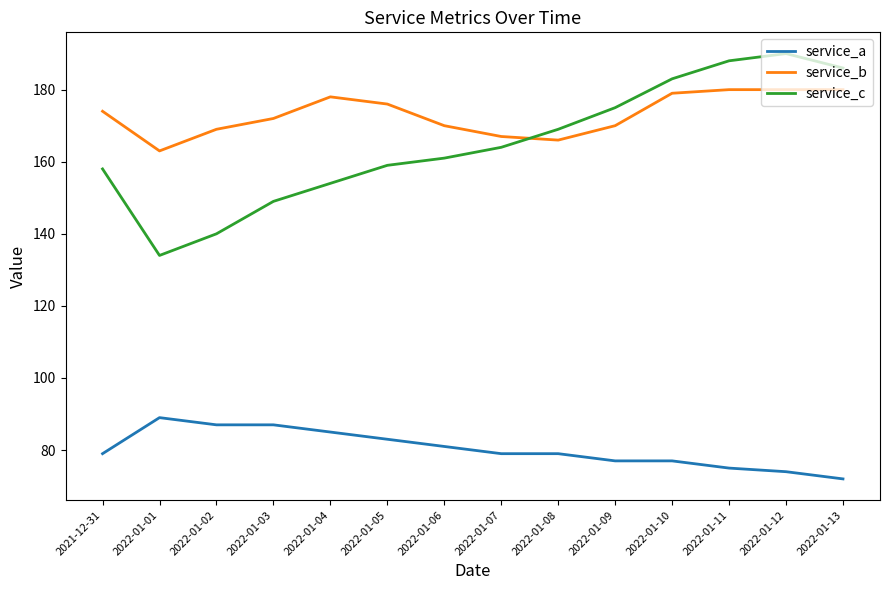

What is the spread (max minus min) of values at 2022-01-07?

88